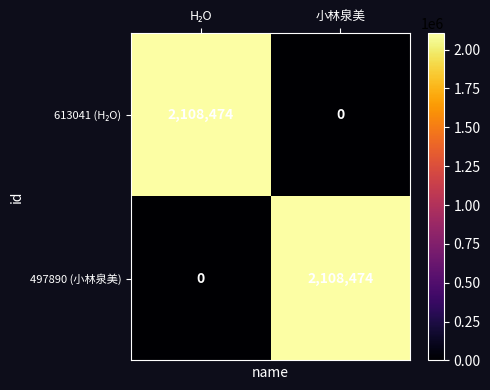

What is the highest value of the 497890 (小林泉美) series?

2108474